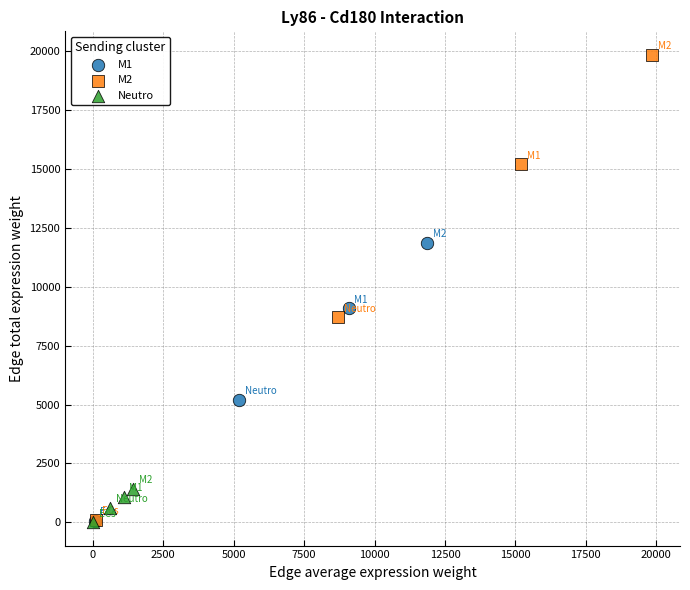

Which series has the widest spread of Y values?

M2